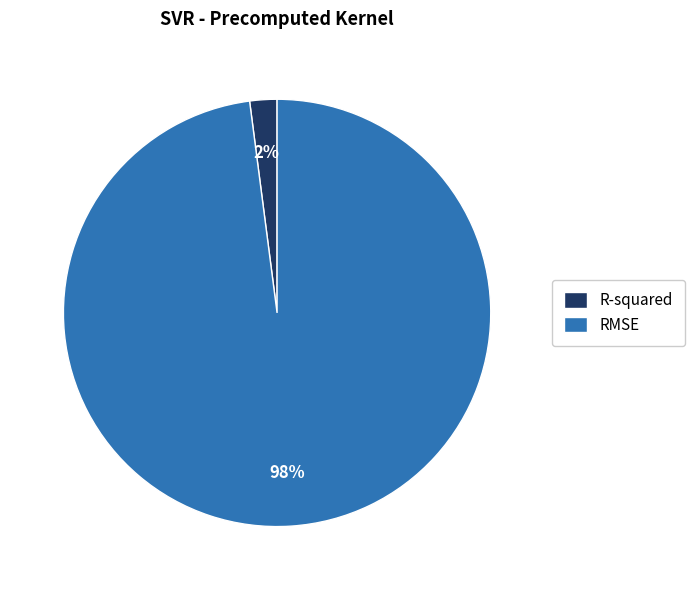

What percentage is the RMSE slice, to the nearest percent?

98%